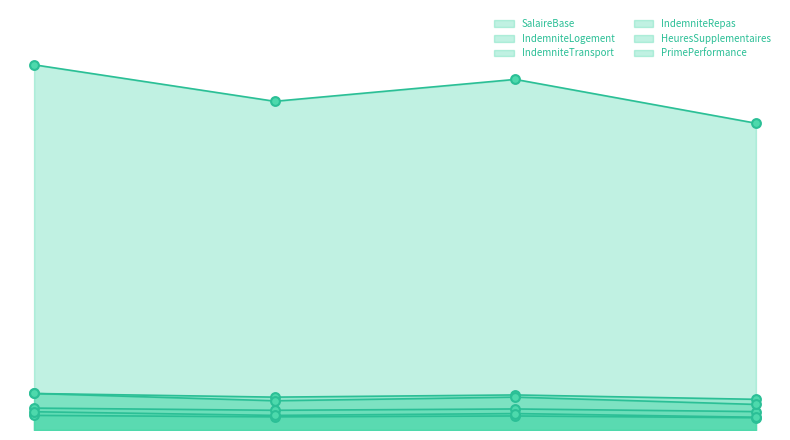

At how many categories does at least one series exceed 367592?

4